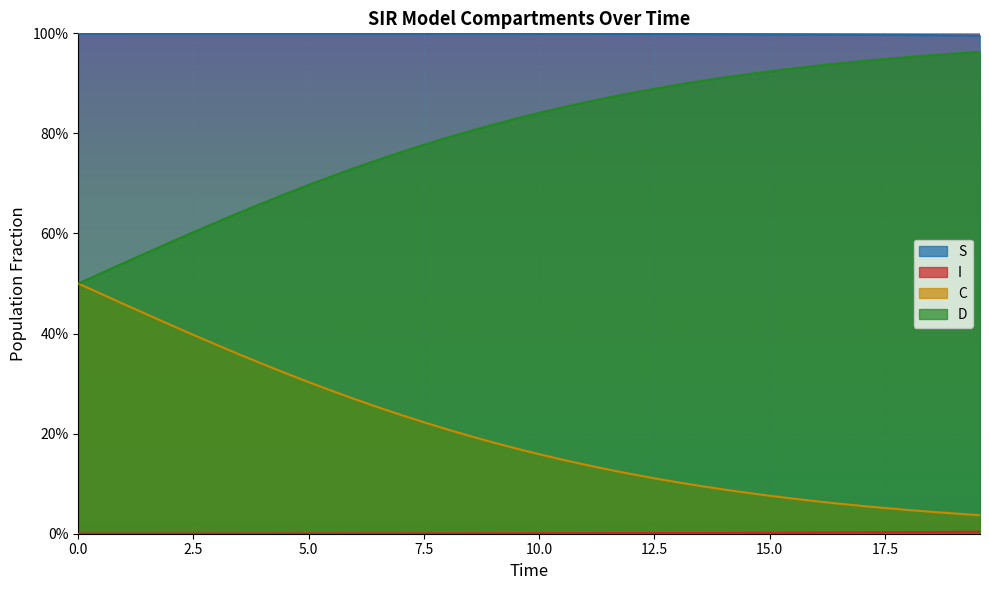

Which series has the largest range (max minus min)?

D